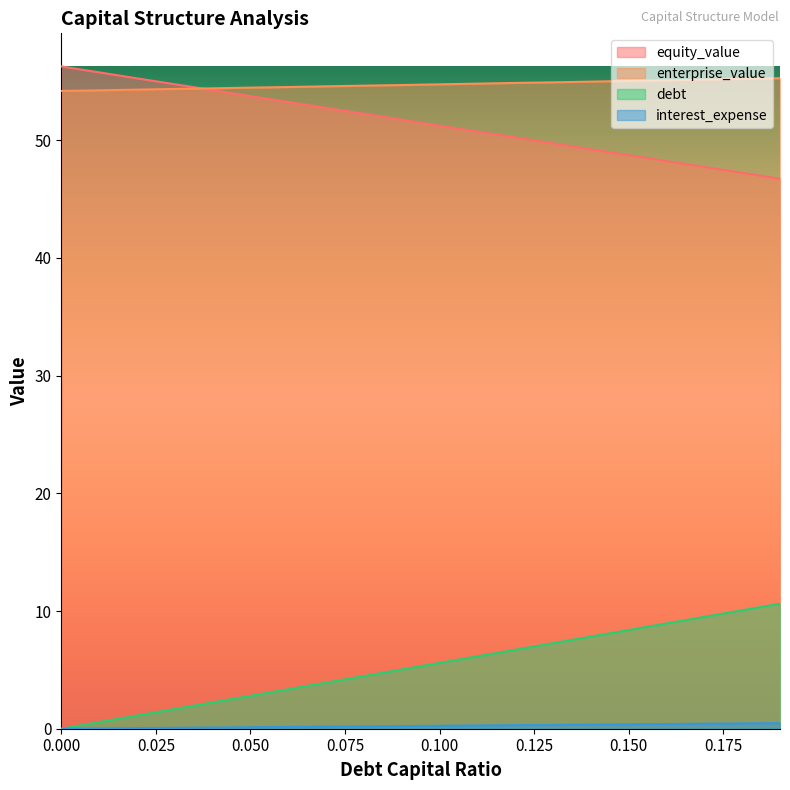

True or false: equity_value and interest_expense intersect in this chart.

False